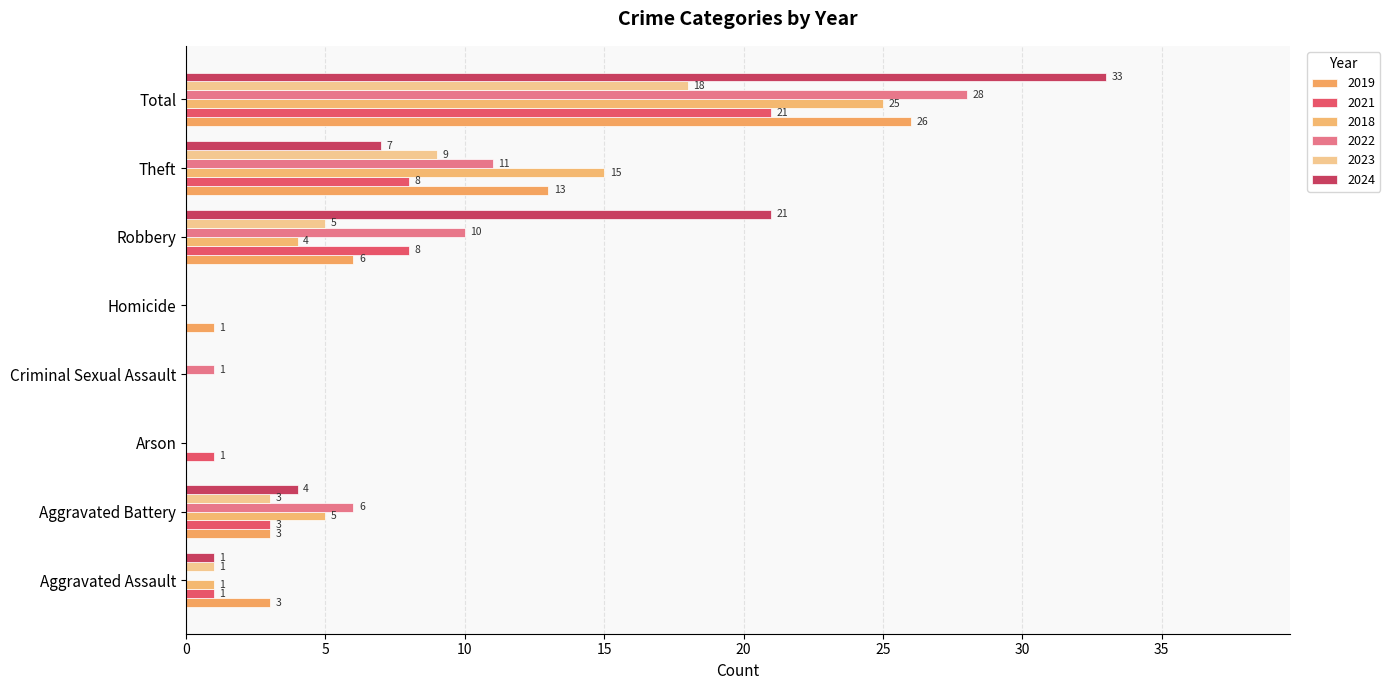

How many values in 2023 are above zero?

5